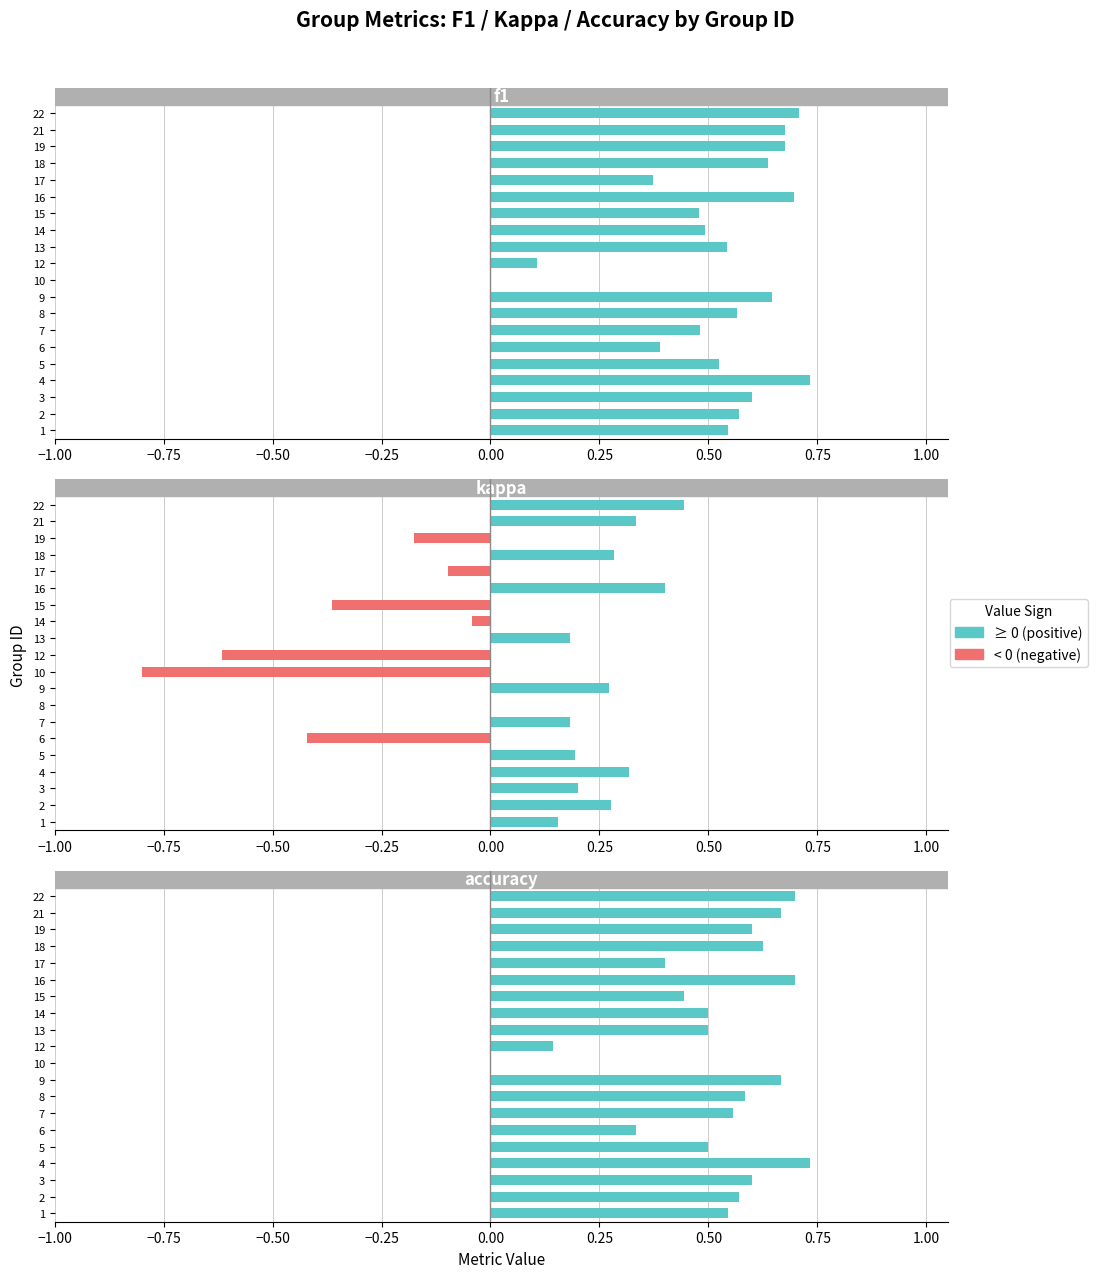

Reading left to right, list all the values displayed in this chart.

f1: 0.5	0.6	0.6	0.7	0.5	0.4	0.5	0.6	0.6	0.0	0.1	0.5	0.5	0.5	0.7	0.4	0.6	0.7	0.7	0.7
kappa: 0.2	0.3	0.2	0.3	0.2	-0.4	0.2	0.0	0.3	-0.8	-0.6	0.2	-0.0	-0.4	0.4	-0.1	0.3	-0.2	0.3	0.4
accuracy: 0.5	0.6	0.6	0.7	0.5	0.3	0.6	0.6	0.7	0.0	0.1	0.5	0.5	0.4	0.7	0.4	0.6	0.6	0.7	0.7